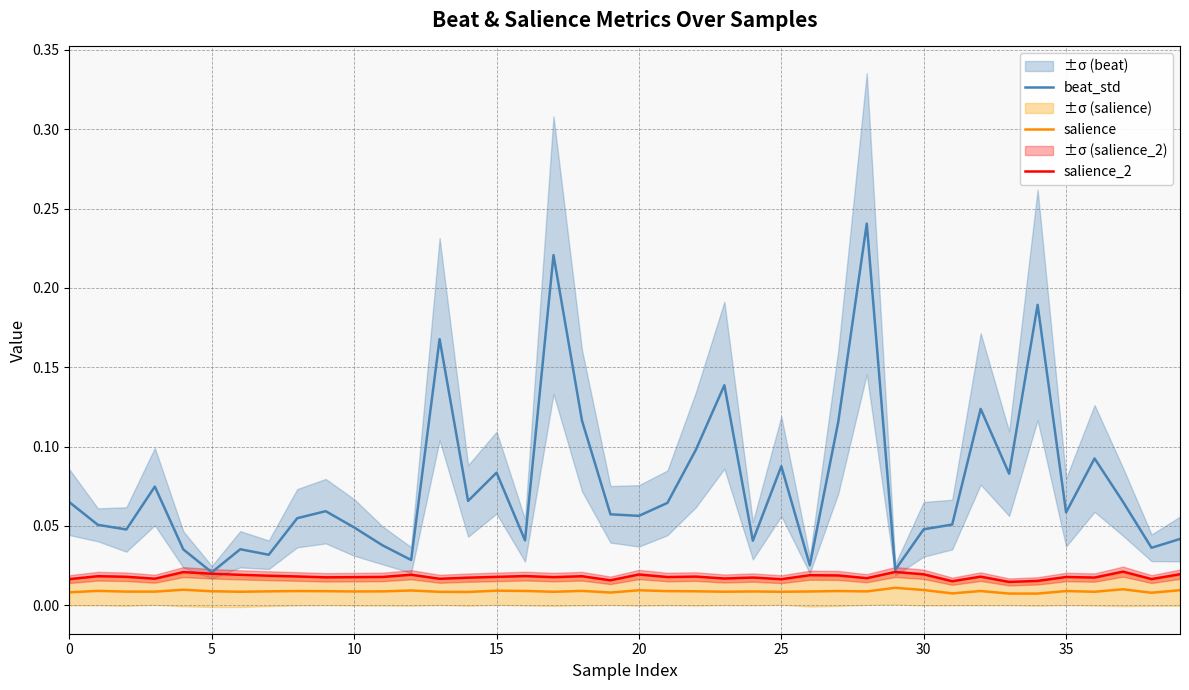

True or false: salience and beat_std intersect in this chart.

False